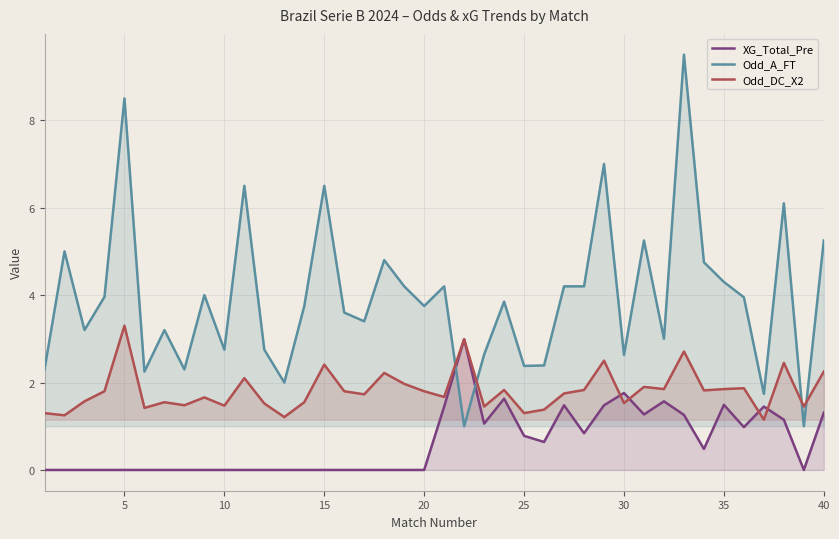

How many lines are shown in the chart?

3